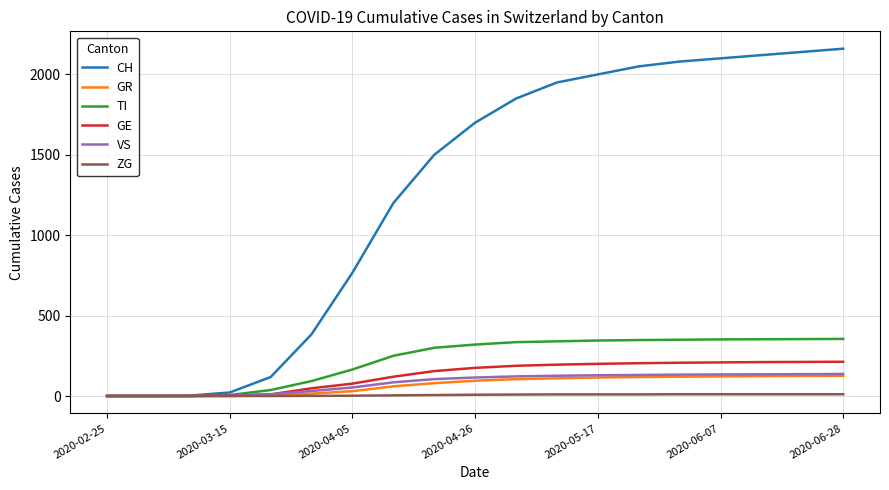

What is the difference between the second highest and second lowest values in the ZG series?

11